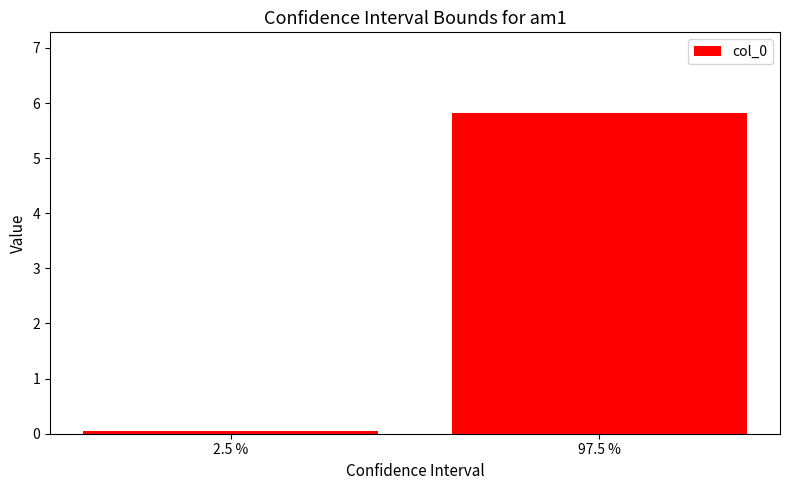

Which category has the lowest value across all series?

2.5 %